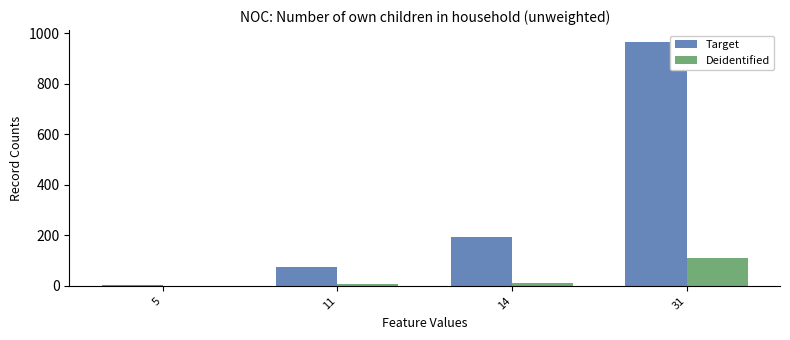

The value of Deidentified at 11 is 9. True or false?

True